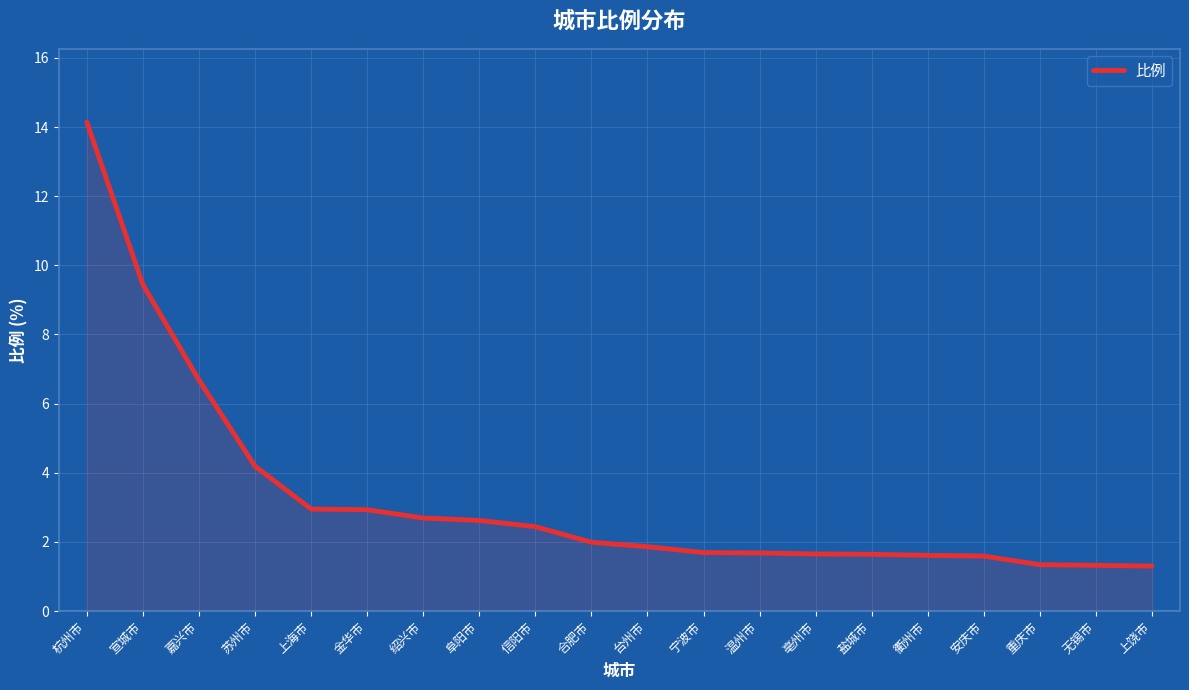

How many distinct data groups are displayed?

1